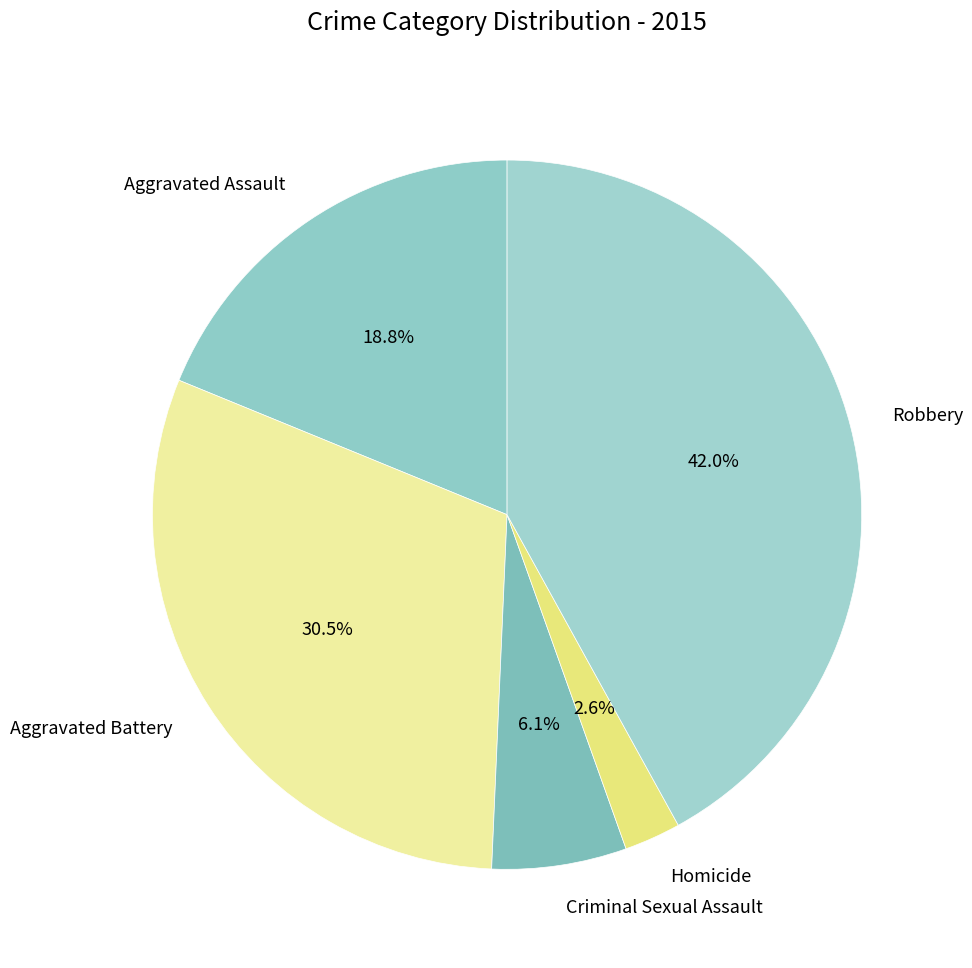

Which category has the biggest portion of the pie?

Robbery